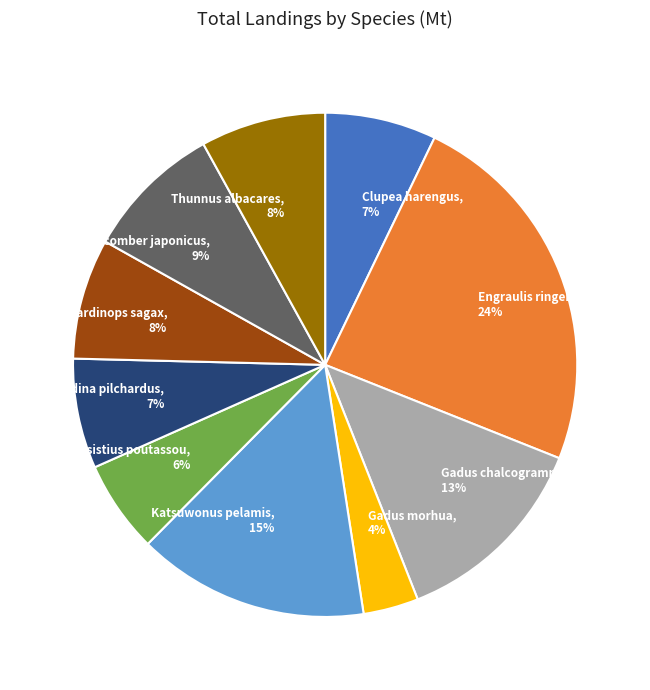

What is the largest slice in the pie chart?

Engraulis ringens